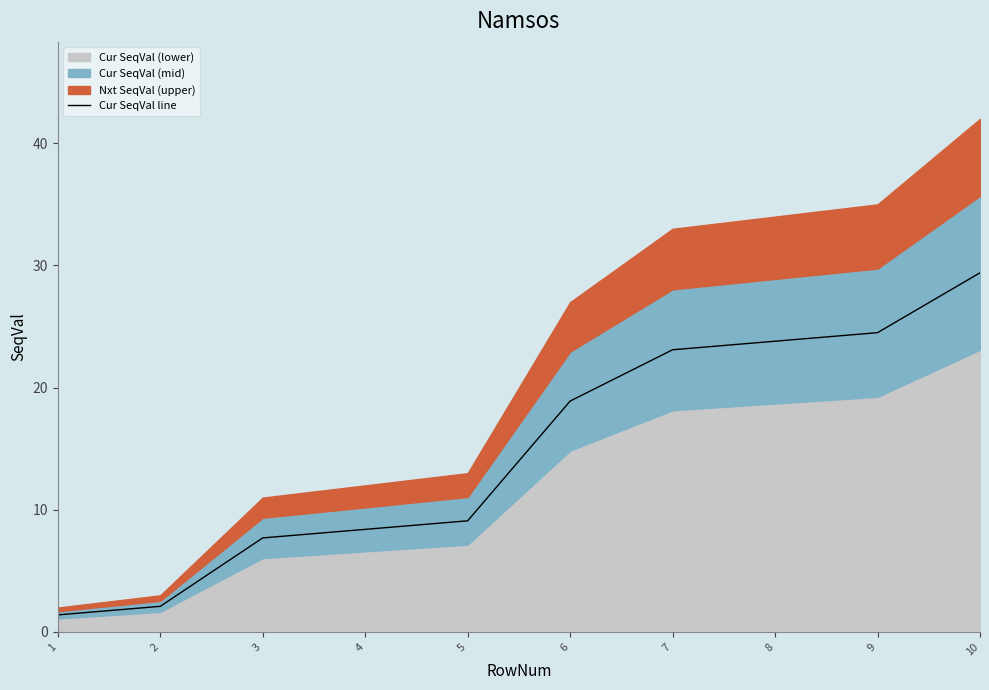

What is the average value?

14.8